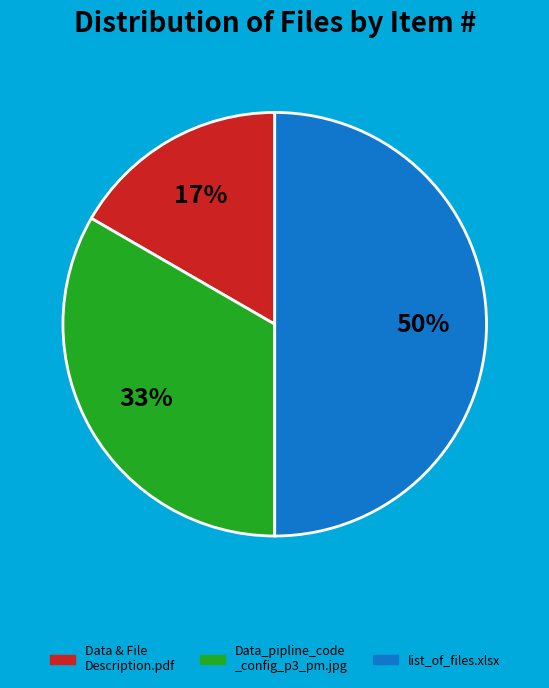

To the nearest percent, what is the difference between the largest and smallest slice percentages?

33%